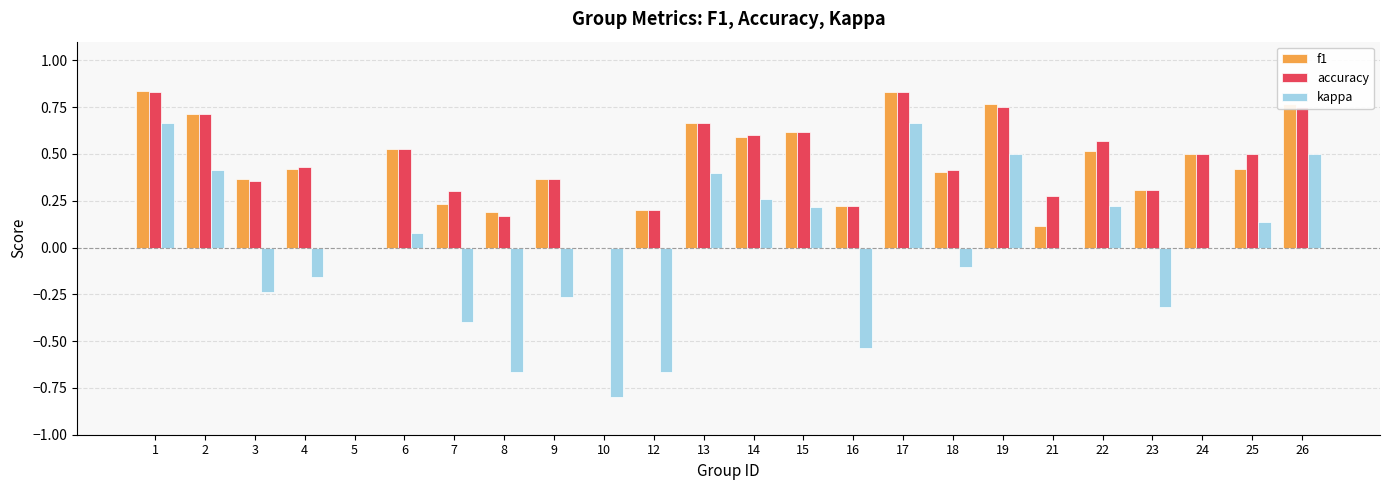

The value of kappa at 24 is 0.0. True or false?

True